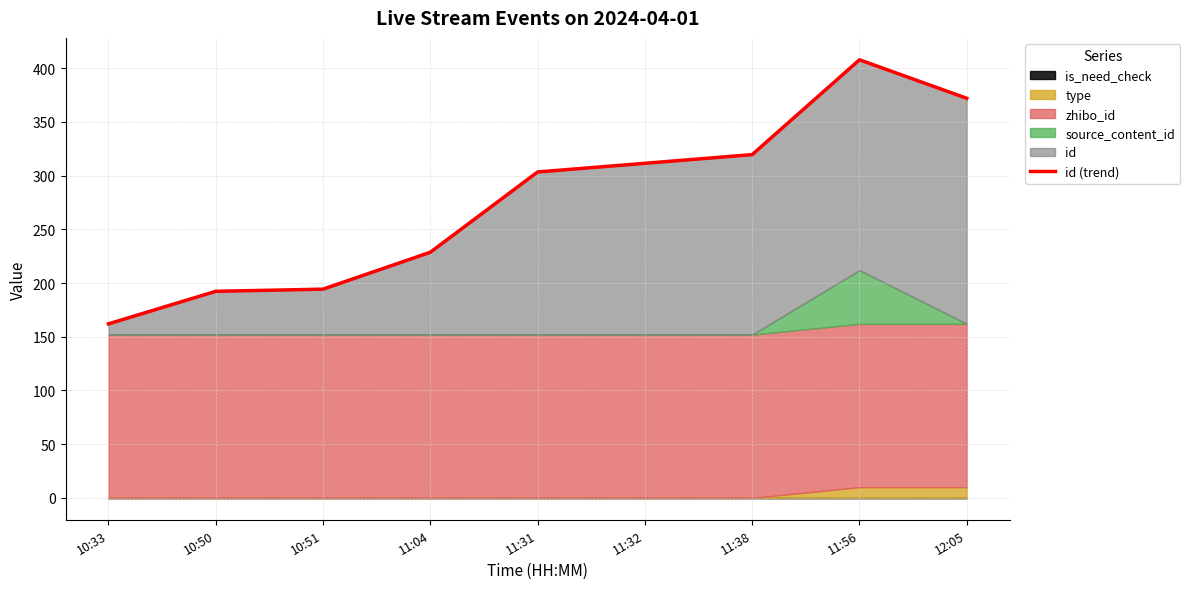

What is the minimum value shown in the chart?

162.0